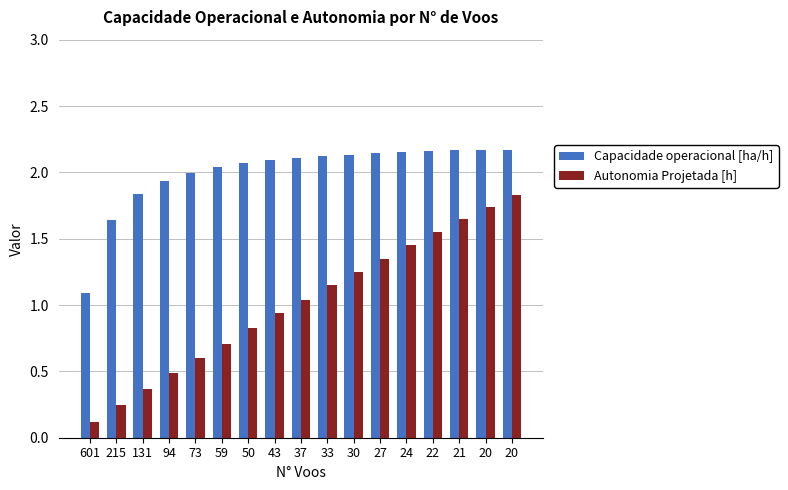

True or false: Capacidade operacional [ha/h] has a value of 1.1 at 601.

True